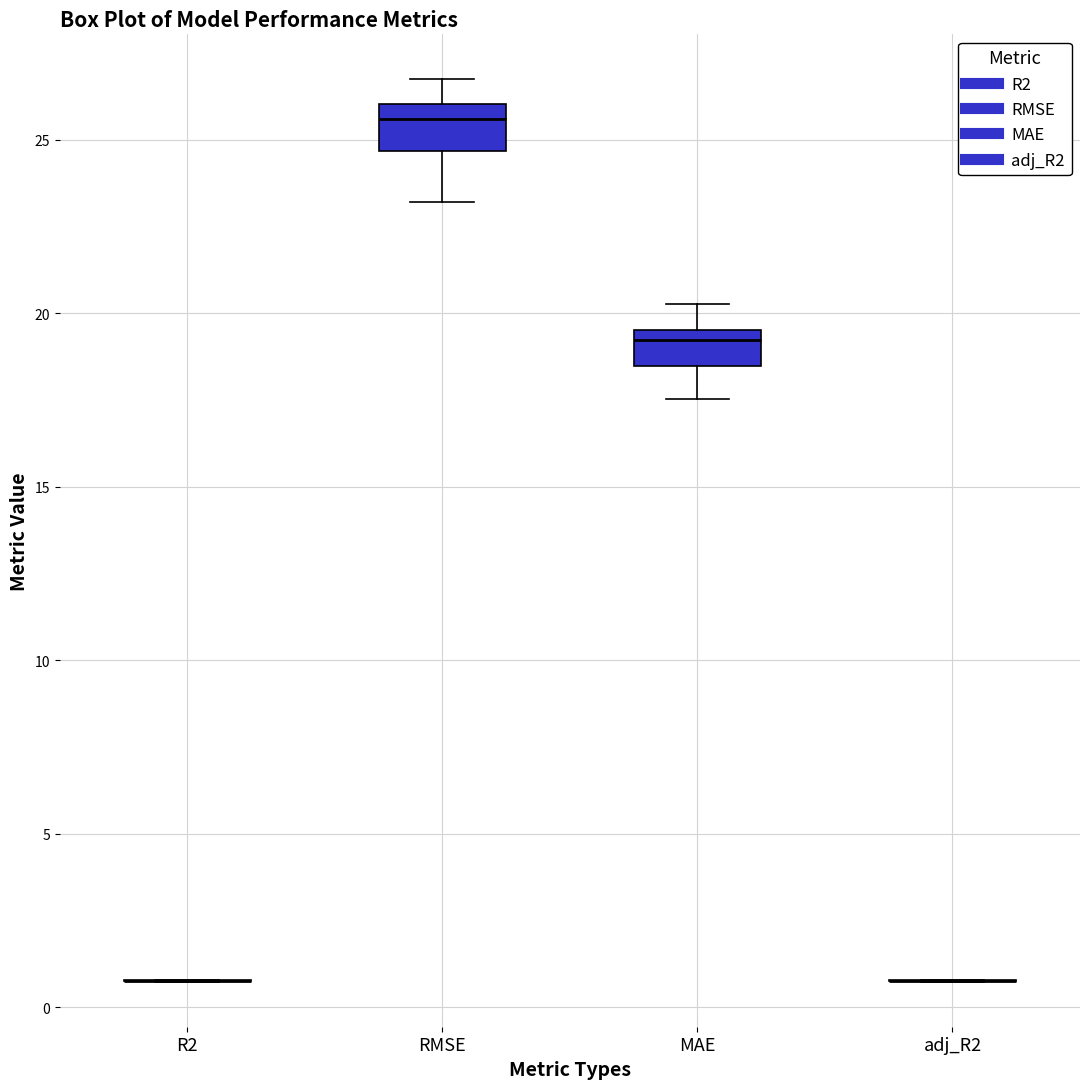

Reading left to right, read every box against the y-axis: the position of its median line, the range the box covers, and the ends of its whiskers. The values are not printed on the chart, so give them approximately, as read against the axis.

R2: box collapsed to a line at 1.0, whiskers 0.5 to 1.0
RMSE: median 25.5, box 24.5 to 26.0, whiskers 23.0 to 26.5
MAE: median 19.0, box 18.5 to 19.5, whiskers 17.5 to 20.5
adj_R2: box collapsed to a line at 1.0, whiskers 0.5 to 1.0